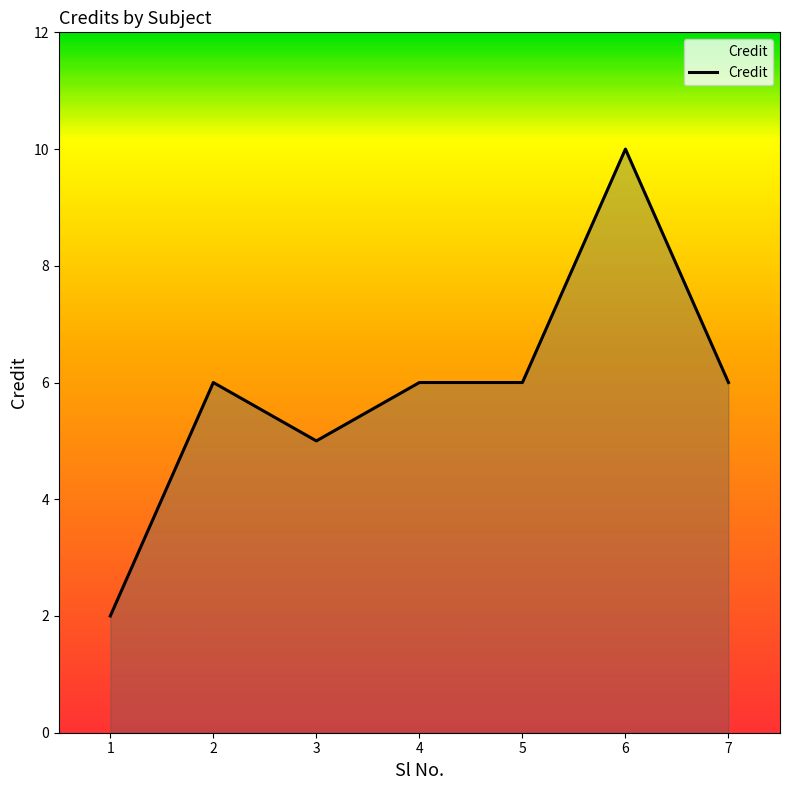

Count the number of data series in this chart.

1